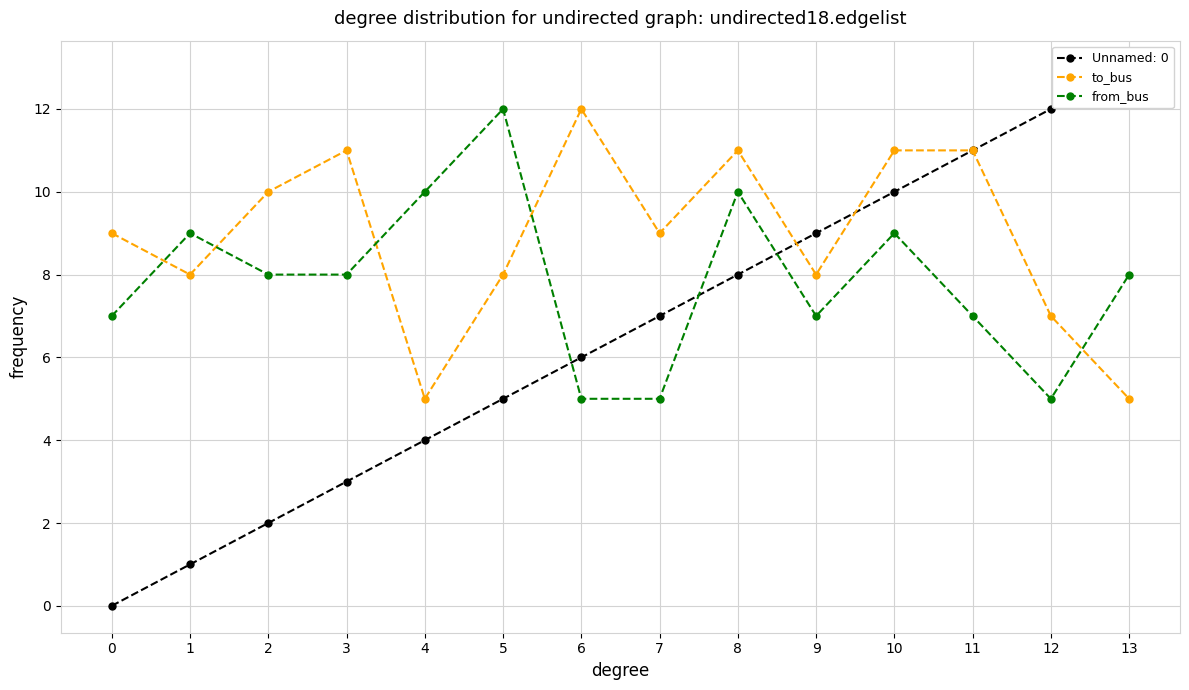

Does the chart have visible grid lines?

Yes